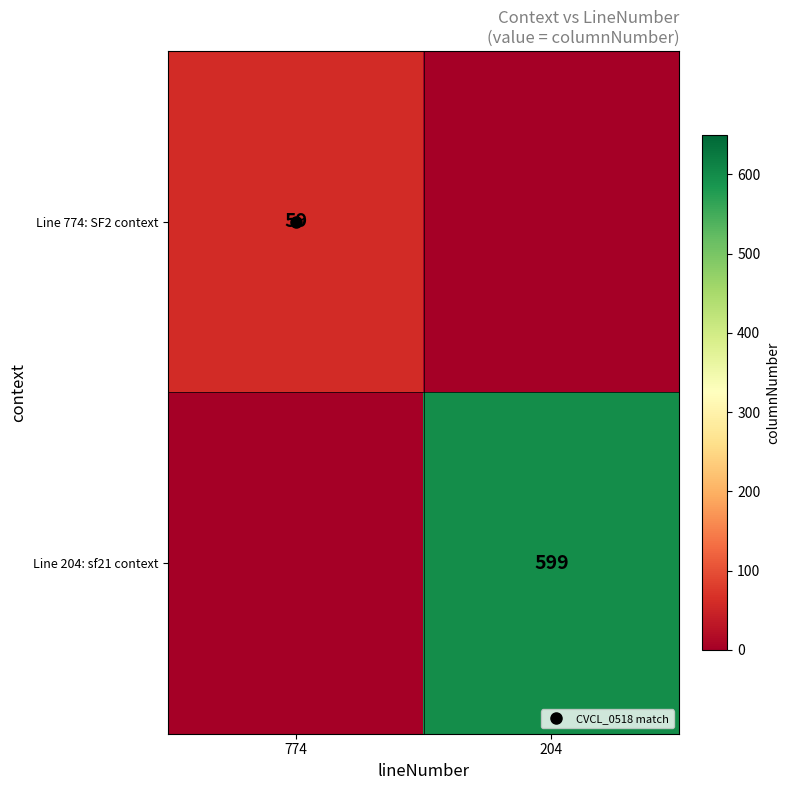

Is it true that Line 204: sf21 context equals 0 at 774?

True